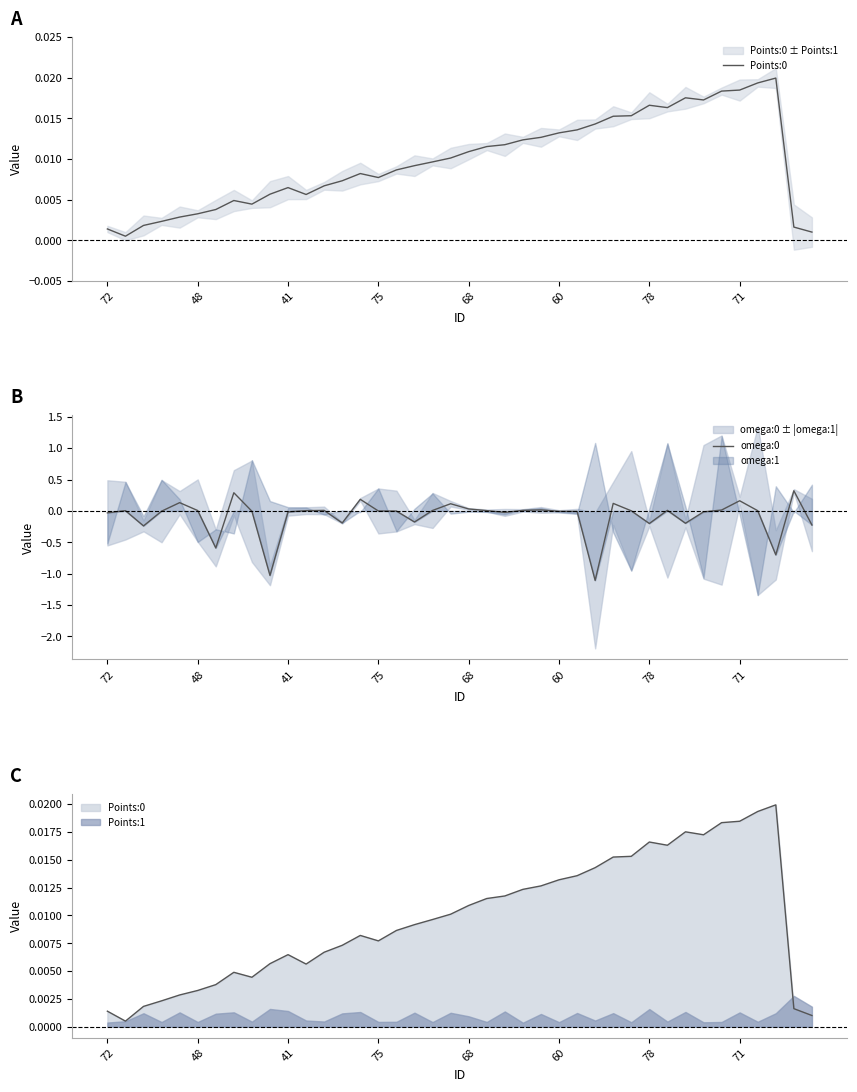

True or false: Points:0 and omega:0 intersect in this chart.

True